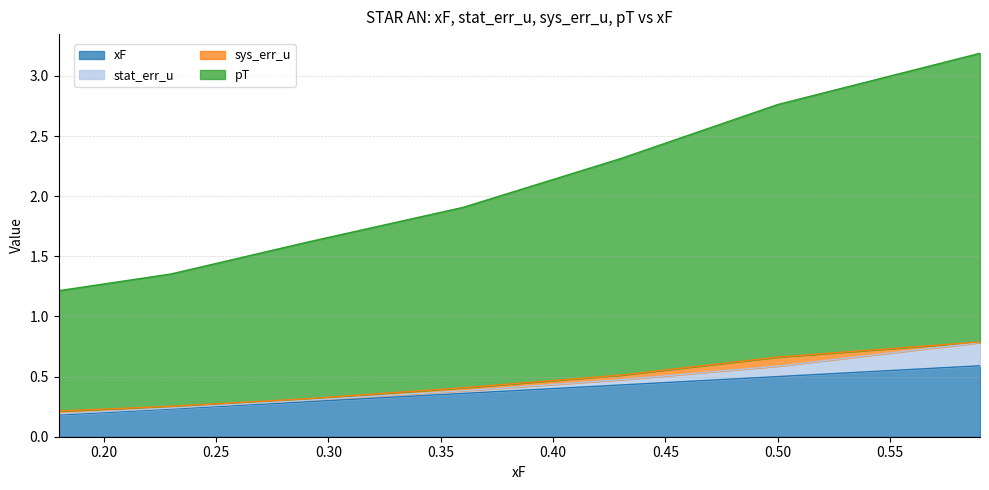

True or false: pT has more than 1 points higher than both neighbors.

False